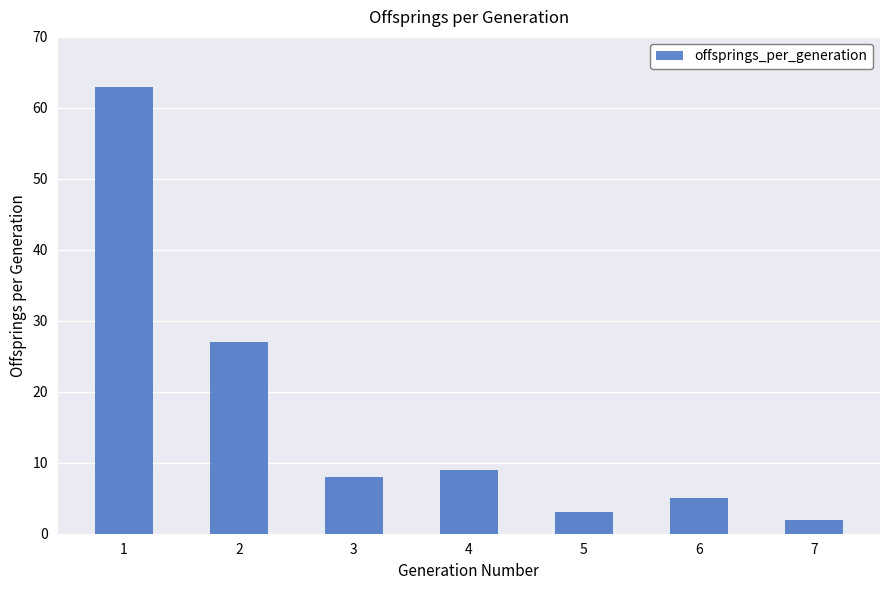

Between 6 and 5, which is larger?

6